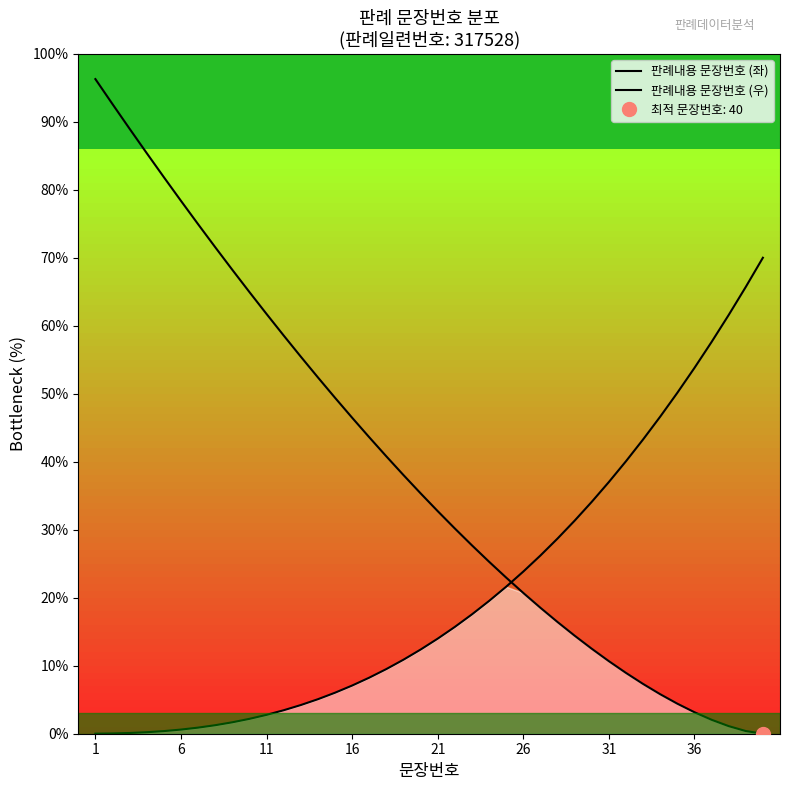

How many lines are shown in the chart?

2